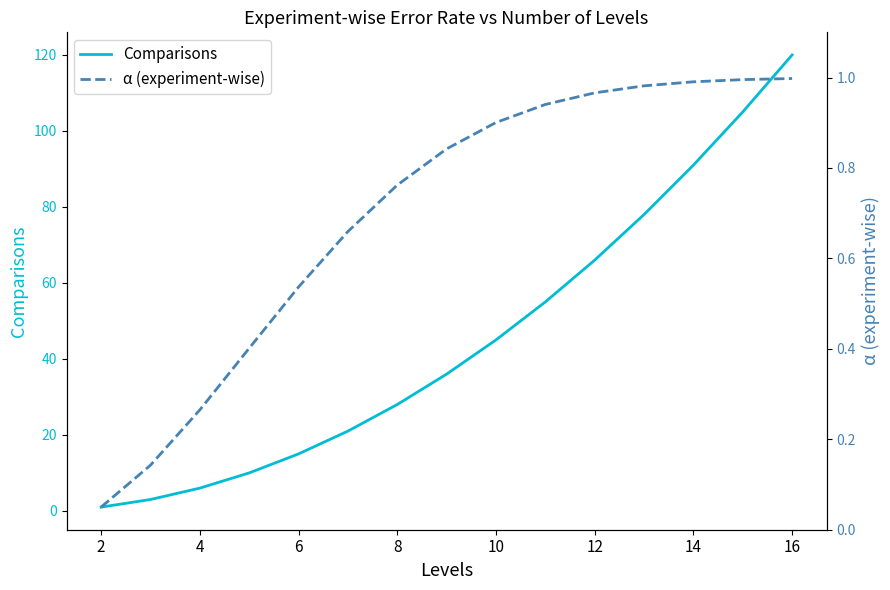

How many lines are shown in the chart?

2